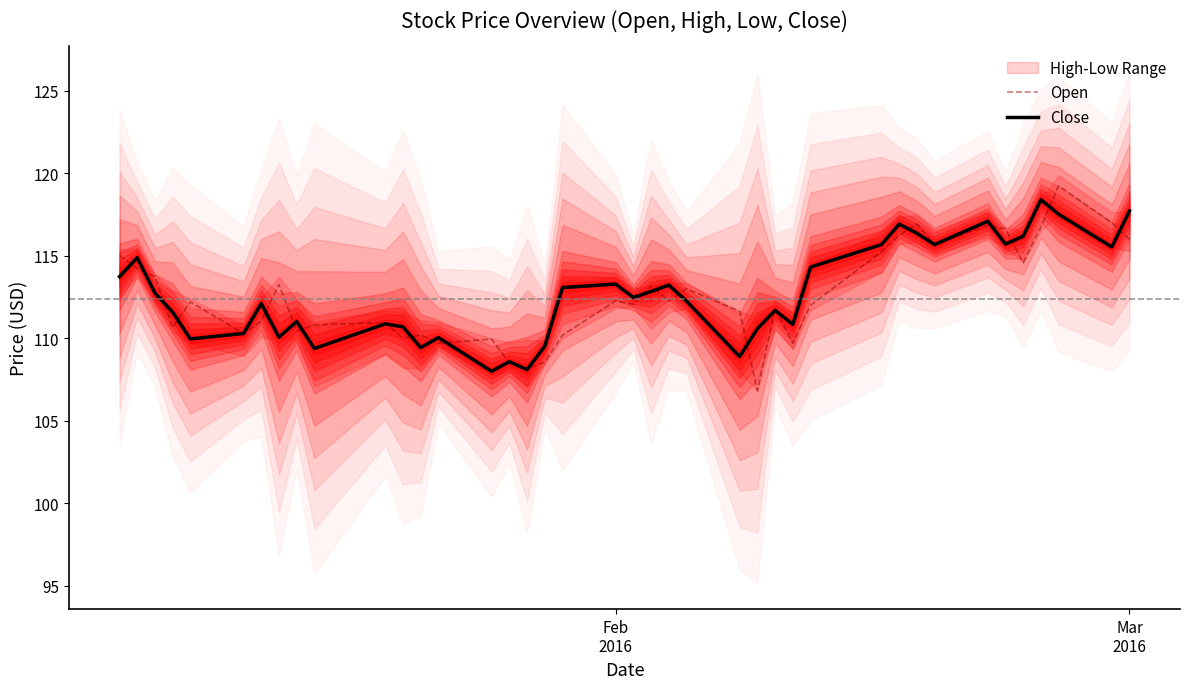

Reading left to right, what are all the values shown in this chart?

Open: 115.0	114.2	113.7	110.7	112.2	110.3	111.0	113.3	110.4	110.8	111.0	110.0	110.2	109.7	110.0	108.5	108.2	108.5	110.2	112.3	112.0	113.2	112.3	113.0	111.6	106.8	111.8	109.7	112.0	115.2	116.2	116.9	115.7	116.8	116.6	114.6	116.7	119.2	117.0	116.0
Close: 113.7	114.9	112.7	111.6	110.0	110.3	112.1	110.1	111.0	109.4	110.9	110.7	109.4	110.0	108.0	108.6	108.1	109.5	113.1	113.3	112.5	112.8	113.2	112.2	108.9	110.6	111.7	110.8	114.3	115.7	116.9	116.4	115.7	117.1	115.7	116.2	118.4	117.5	115.5	117.7